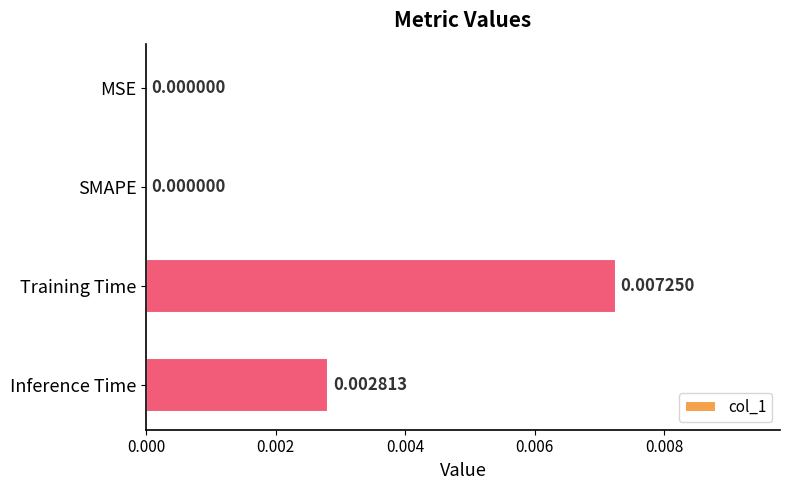

Between SMAPE and Inference Time, which is larger?

Inference Time